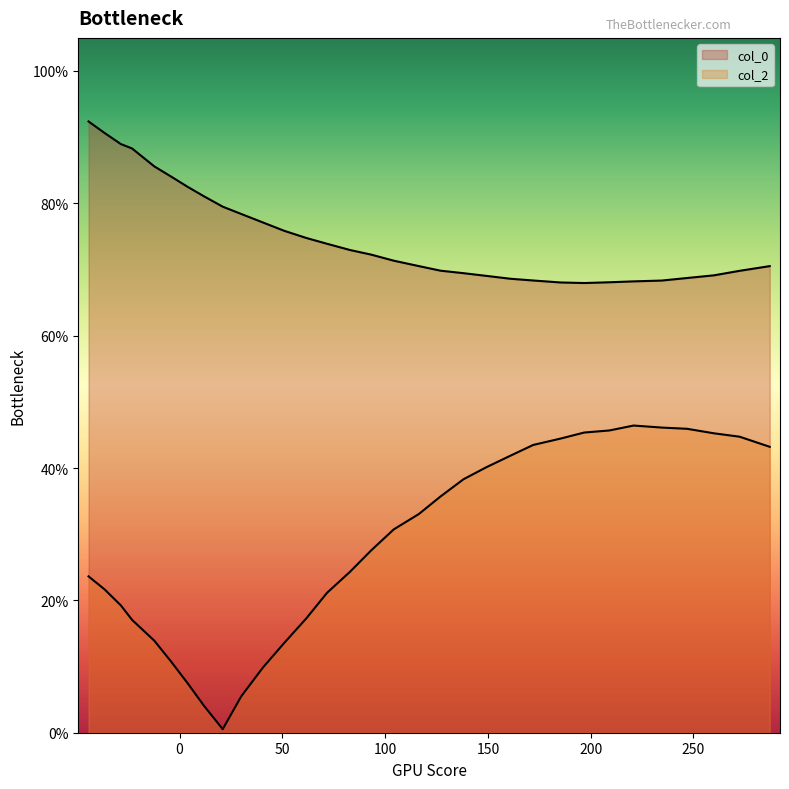

Rank the categories by col_2 value from highest to lowest.

5, 4, 3, 6, 7, 2, 1, 8, 9, 0, 10, 11, 12, 13, 14, 15, 16, 17, 31, 30, 18, 29, 19, 28, 27, 20, 26, 21, 25, 22, 24, 23